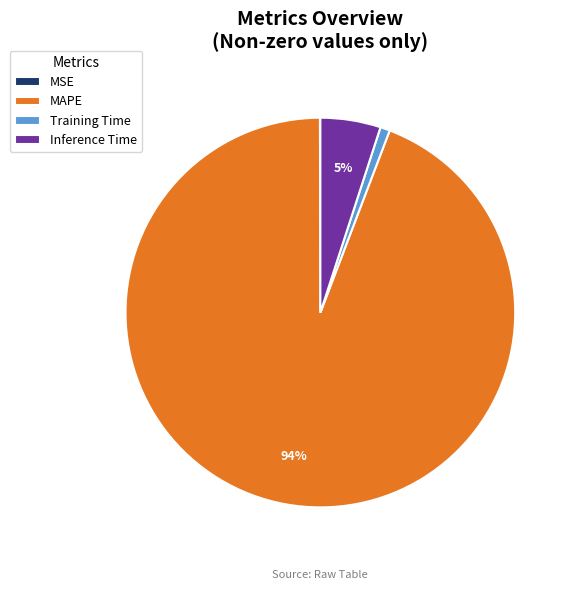

To the nearest percent, what is the combined percentage of Training Time and Inference Time?

6%